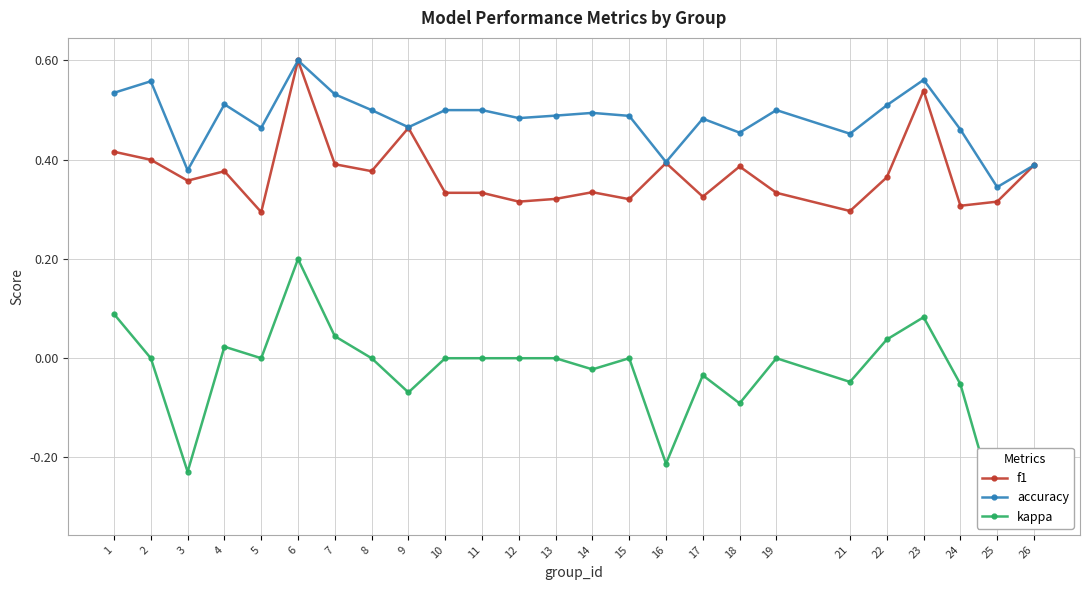

What is the value of the f1 point at the 1st from the left?

0.4